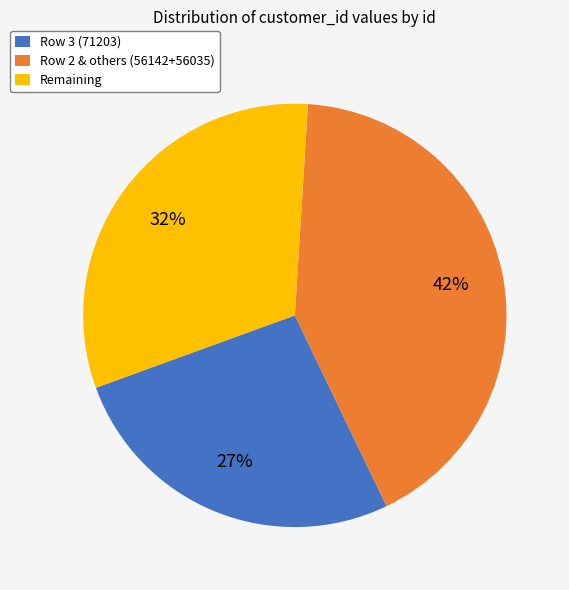

How many slices are in this pie chart?

3